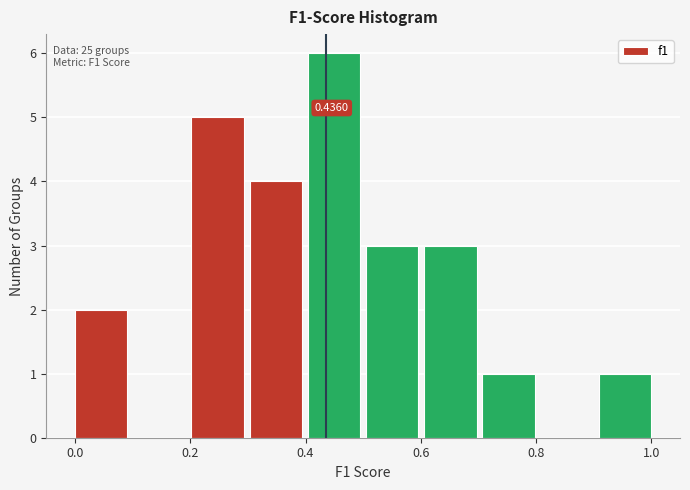

Over which range of the x-axis is the bar tallest?

0.40 to 0.50